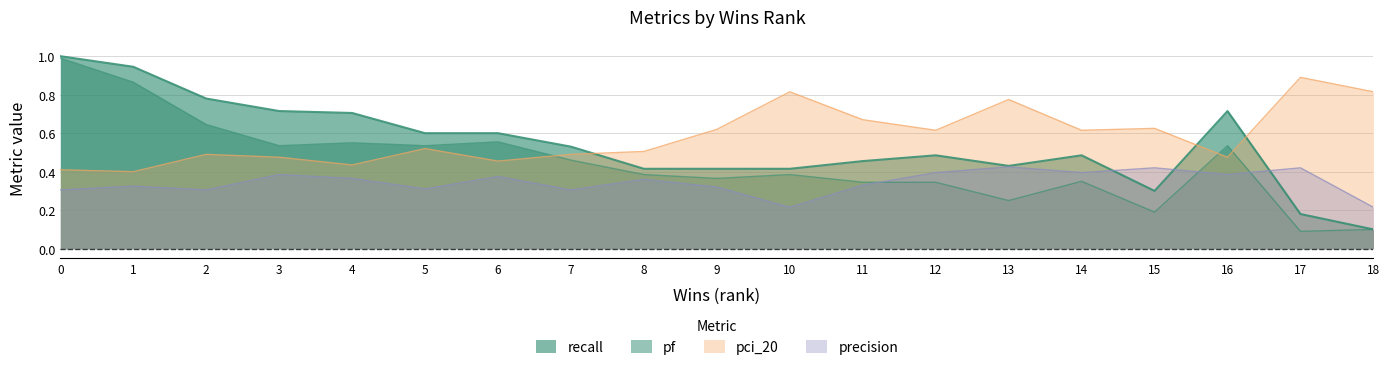

What is the sum of all pf values?

8.5